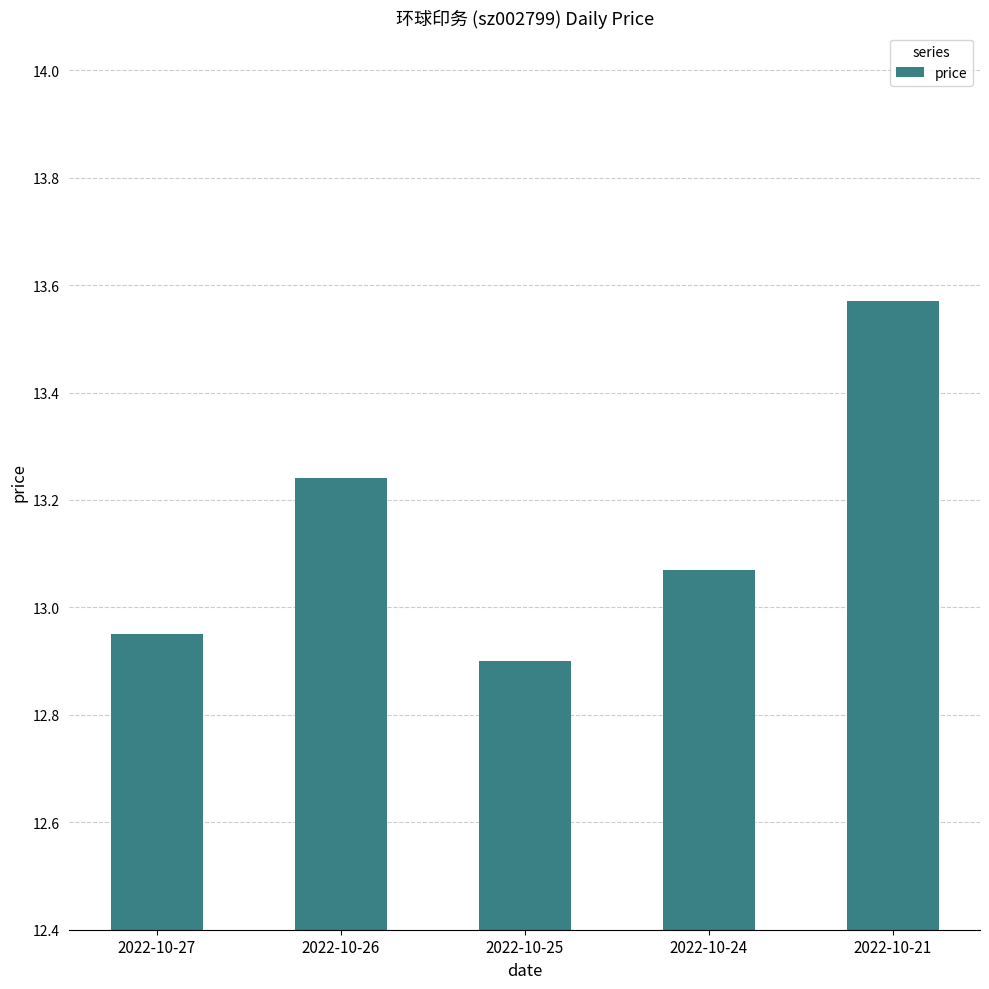

What is the difference between the maximum and minimum values?

0.7